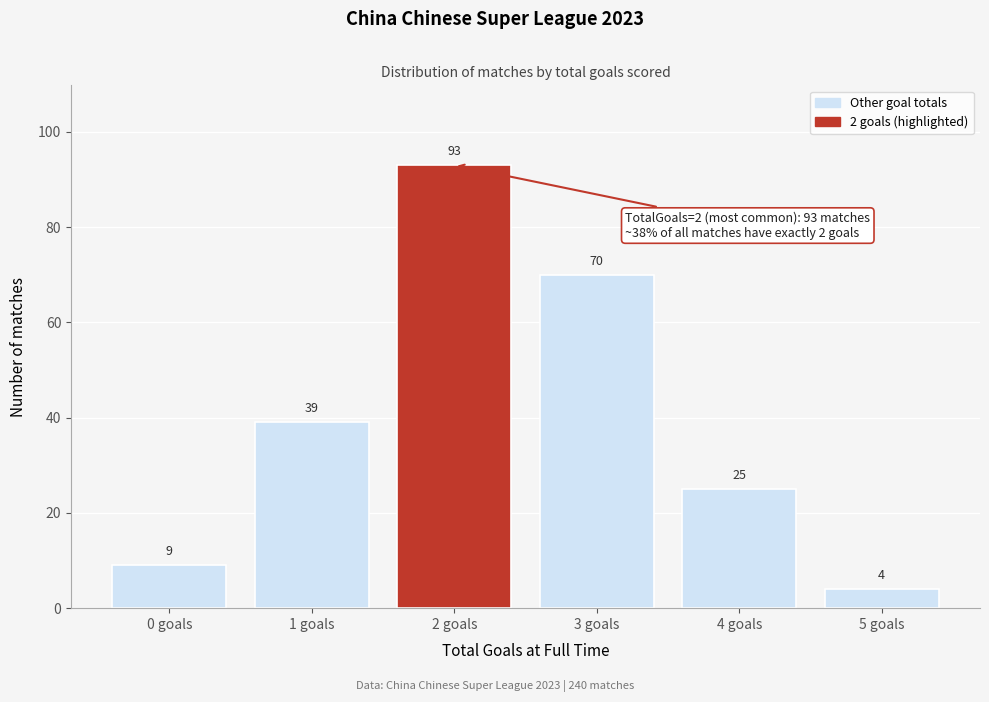

Reading left to right, what are all the values shown in this chart?

9	39	93	70	25	4